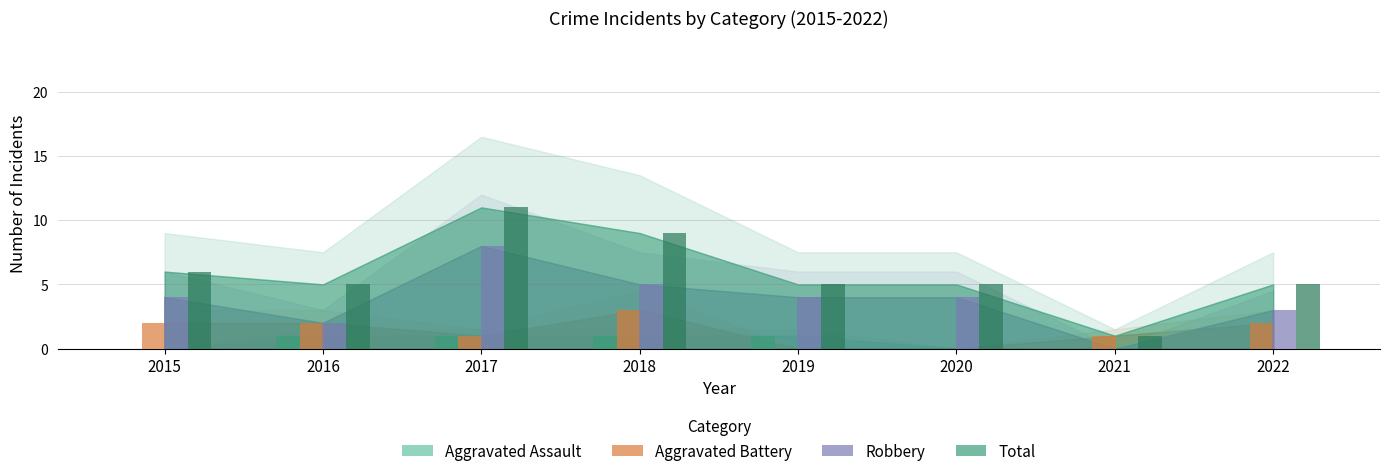

List the series in order of their overall mean, lowest first.

Aggravated Assault, Aggravated Battery, Robbery, Total